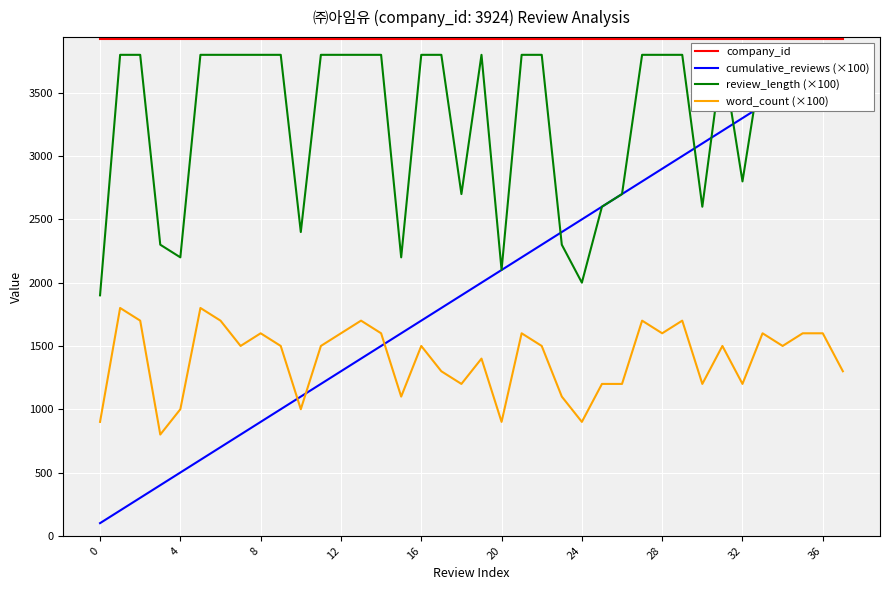

Which series has the largest total across all categories?

company_id